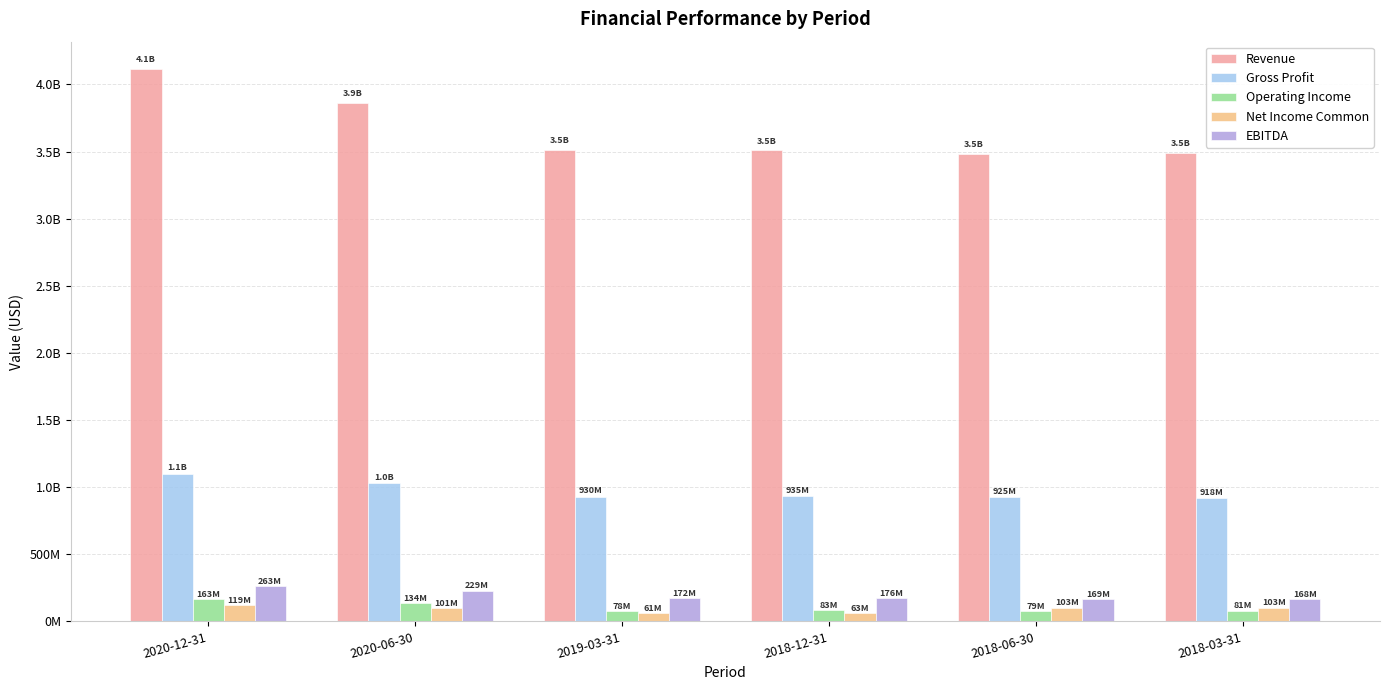

Reading right to left, extract all data points from this chart.

Revenue: 2018-03-31=3490683900	2018-06-30=3485214900	2018-12-31=3509270100	2019-03-31=3509882100	2020-06-30=3863138100	2020-12-31=4112601000
Gross Profit: 2018-03-31=918393900	2018-06-30=924930900	2018-12-31=935001000	2019-03-31=929646000	2020-06-30=1029007100	2020-12-31=1100434000
Operating Income: 2018-03-31=81107800	2018-06-30=79426800	2018-12-31=82671100	2019-03-31=77652000	2020-06-30=133952100	2020-12-31=163178400
Net Income Common: 2018-03-31=102769000	2018-06-30=103389000	2018-12-31=62738000	2019-03-31=60851000	2020-06-30=101365000	2020-12-31=118917000
EBITDA: 2018-03-31=168323800	2018-06-30=168818800	2018-12-31=176238100	2019-03-31=171581000	2020-06-30=229128100	2020-12-31=262548400